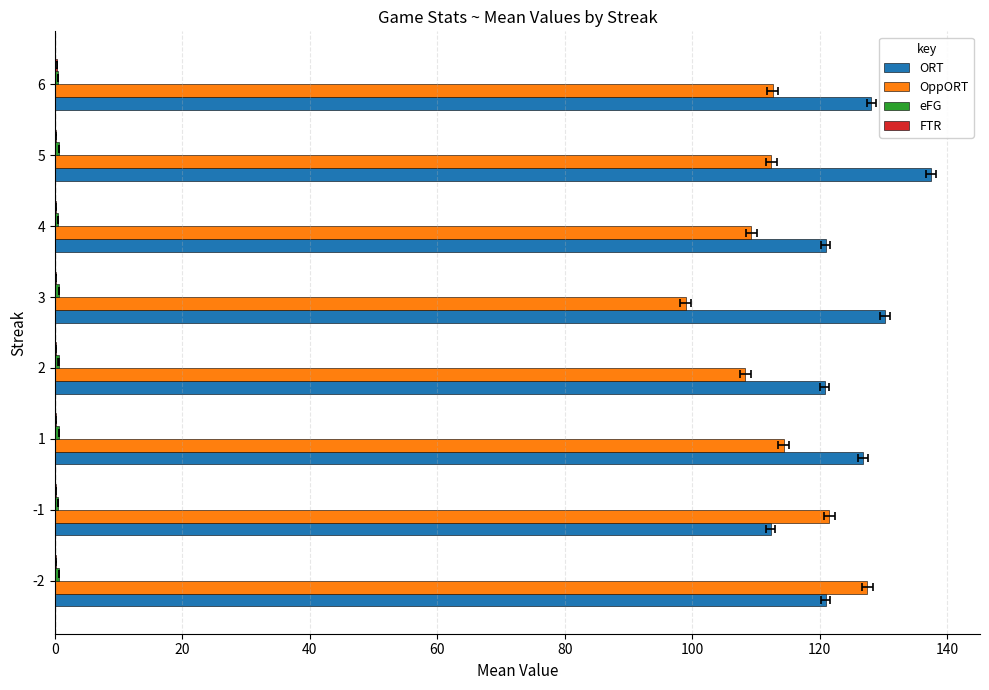

Reading right to left, list all the values displayed in this chart.

ORT: 128.1	137.4	120.9	130.2	120.8	126.7	112.3	120.9
OppORT: 112.6	112.3	109.2	99.0	108.3	114.3	121.4	127.4
eFG: 0.6	0.7	0.6	0.6	0.6	0.6	0.5	0.6
FTR: 0.4	0.2	0.2	0.2	0.2	0.2	0.2	0.2